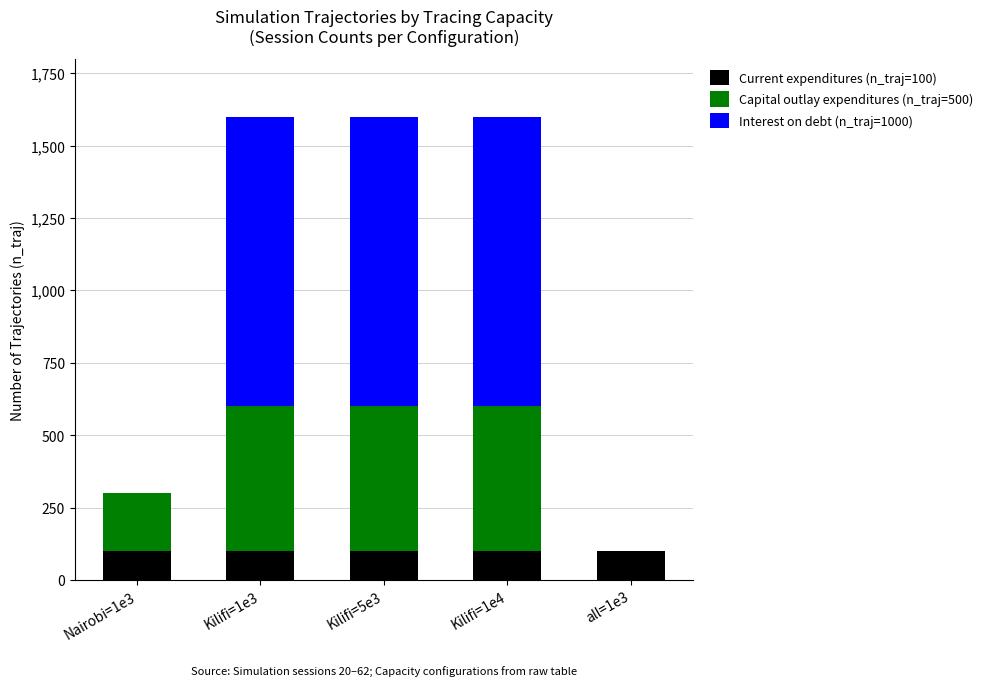

The value of Current expenditures (n_traj=100) at Kilifi=1e3 is 100. True or false?

True